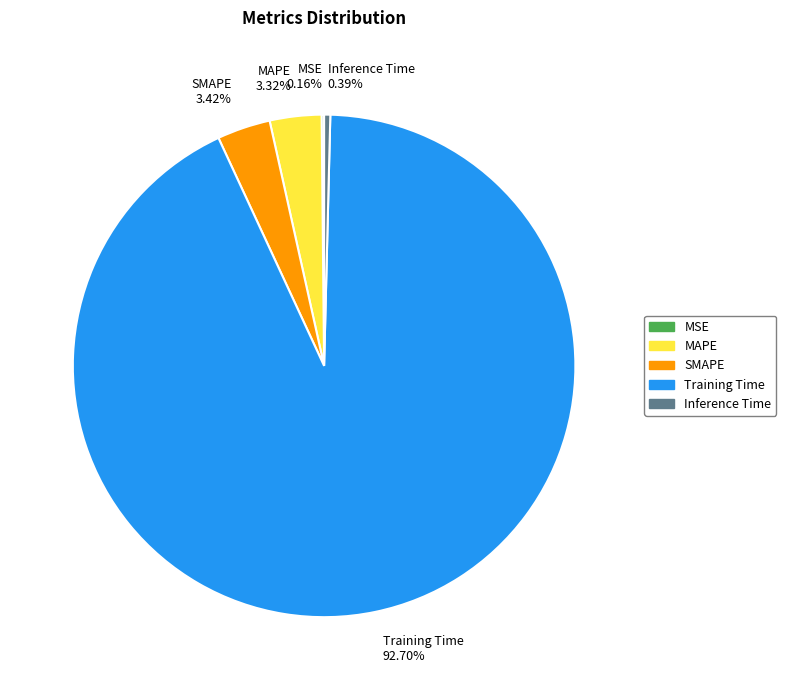

To the nearest percent, what is the combined percentage of Inference Time and MAPE?

4%